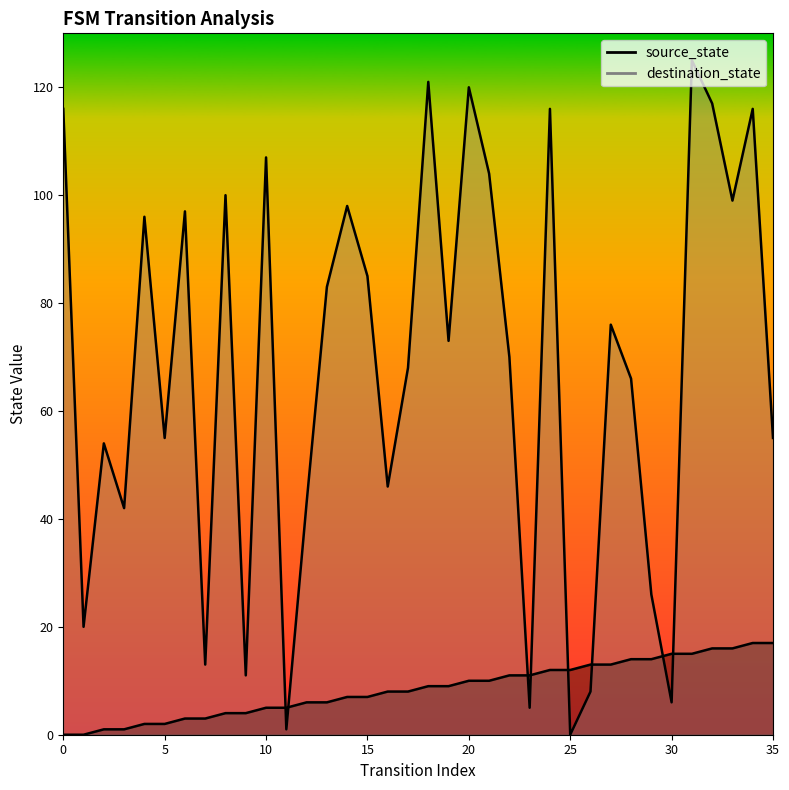

What is the value of the destination_state point at the 35th from the left?

116